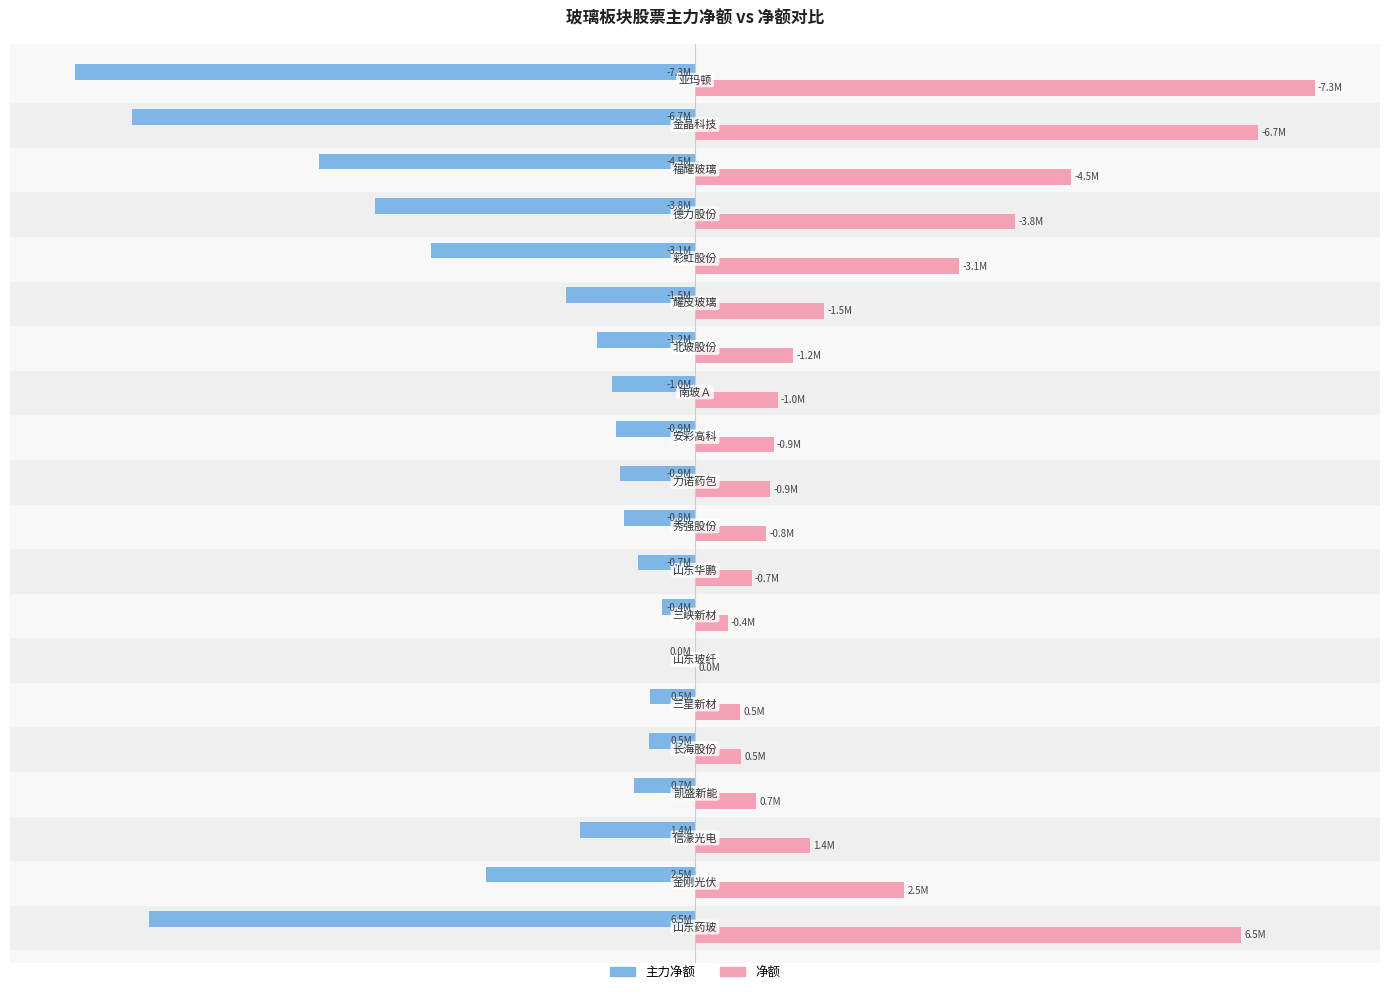

What are all the series names shown in the legend?

主力净额, 净额